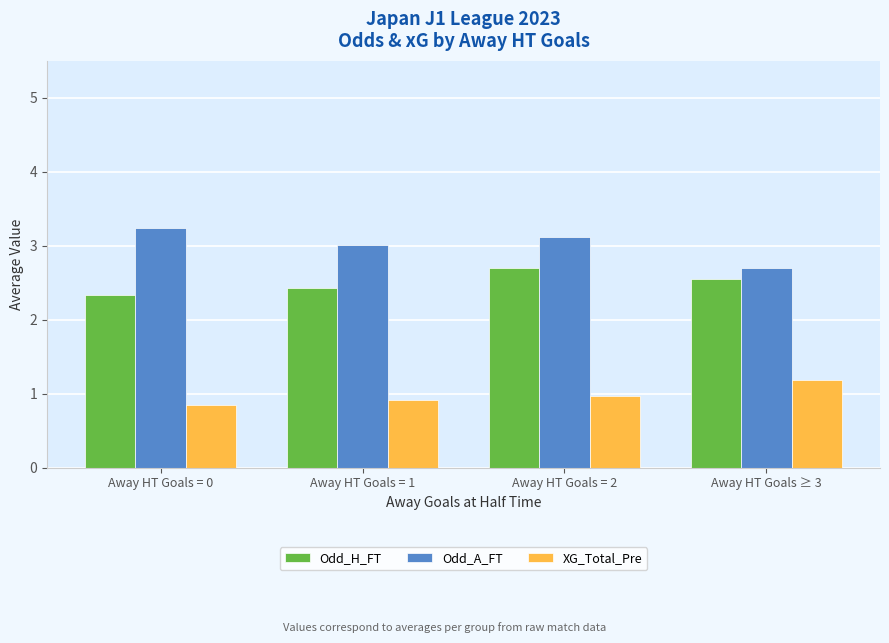

Count the number of data series in this chart.

3